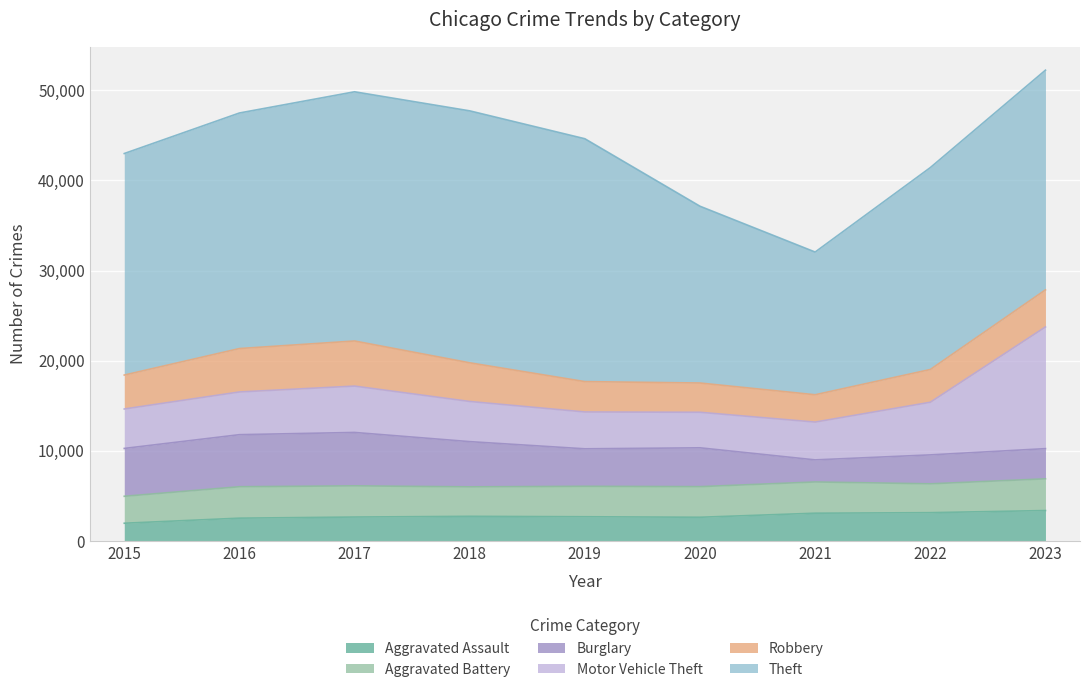

What is the sum of the Motor Vehicle Theft values at 2022 and 2017?

10986